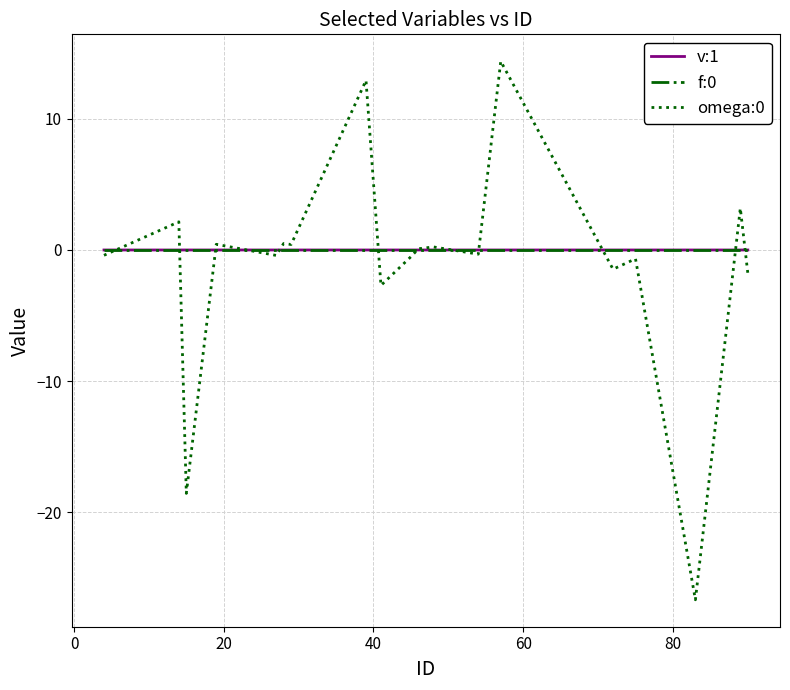

What is the maximum value for omega:0?

14.4